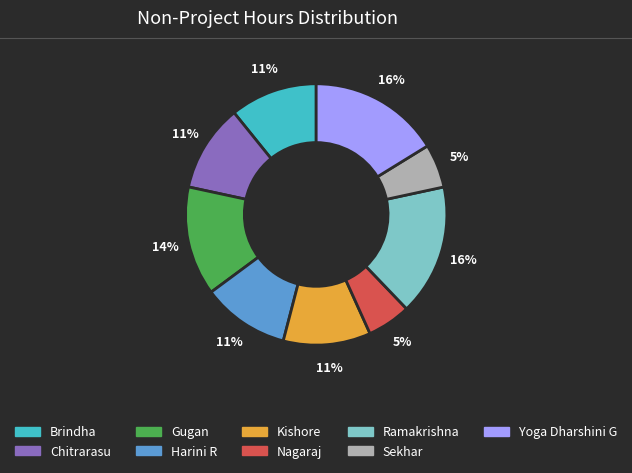

How many slices are in this pie chart?

9